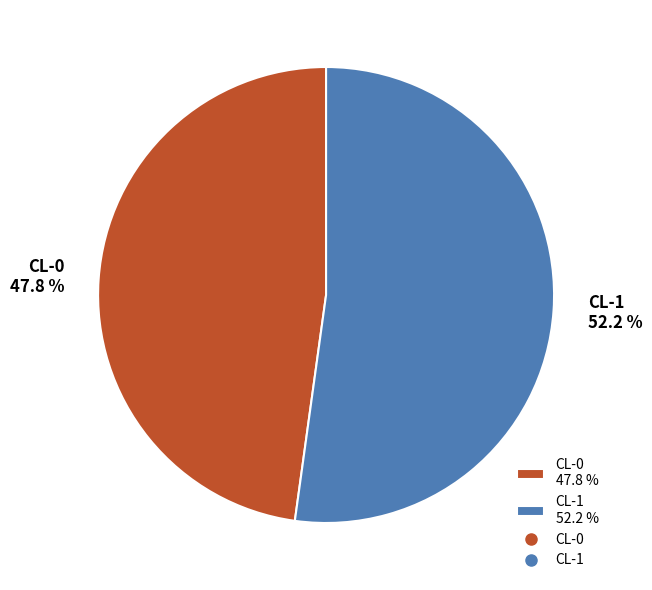

Which category has the biggest portion of the pie?

CL-1